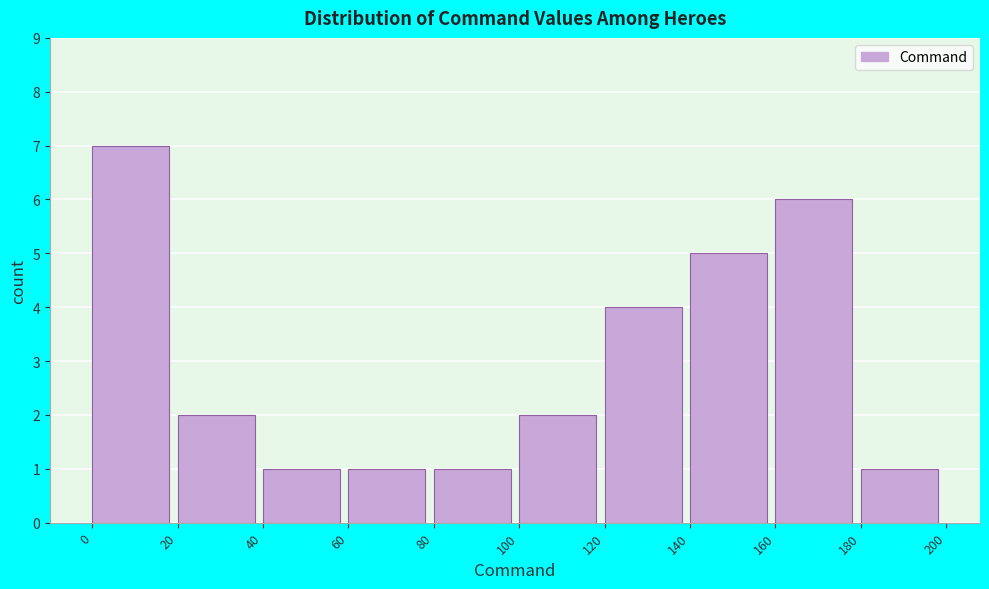

Which range on the x-axis has the tallest bar?

0 to 20